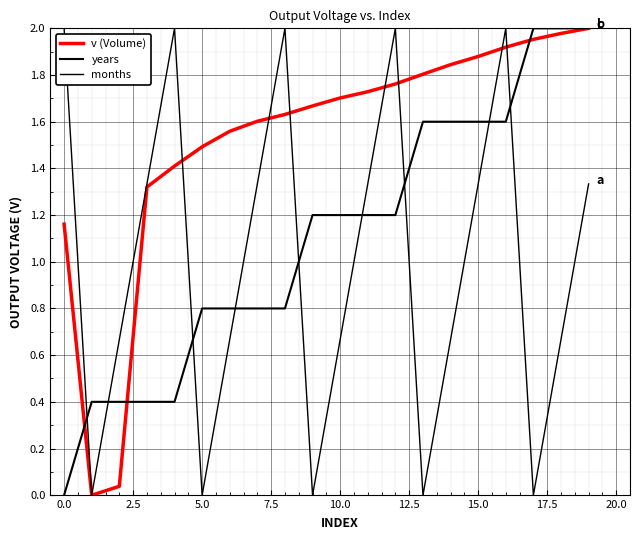

Does the chart have visible grid lines?

Yes